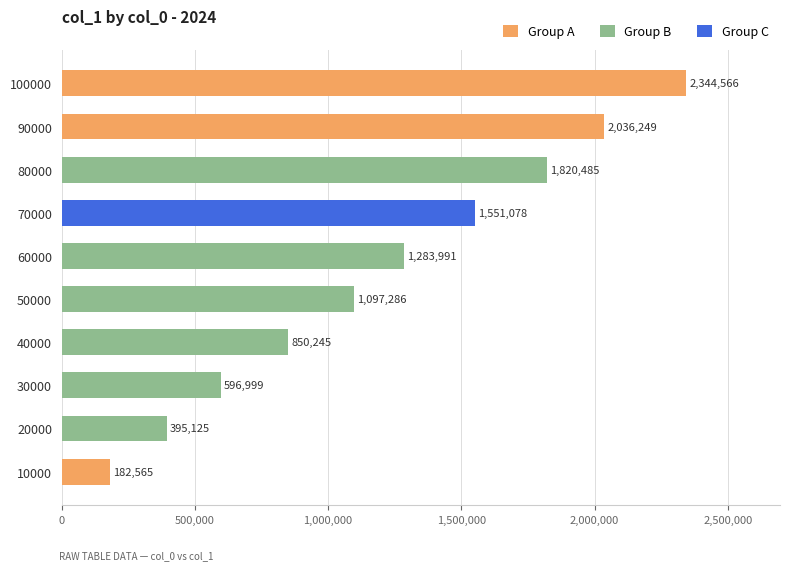

Does the chart contain any negative values?

No